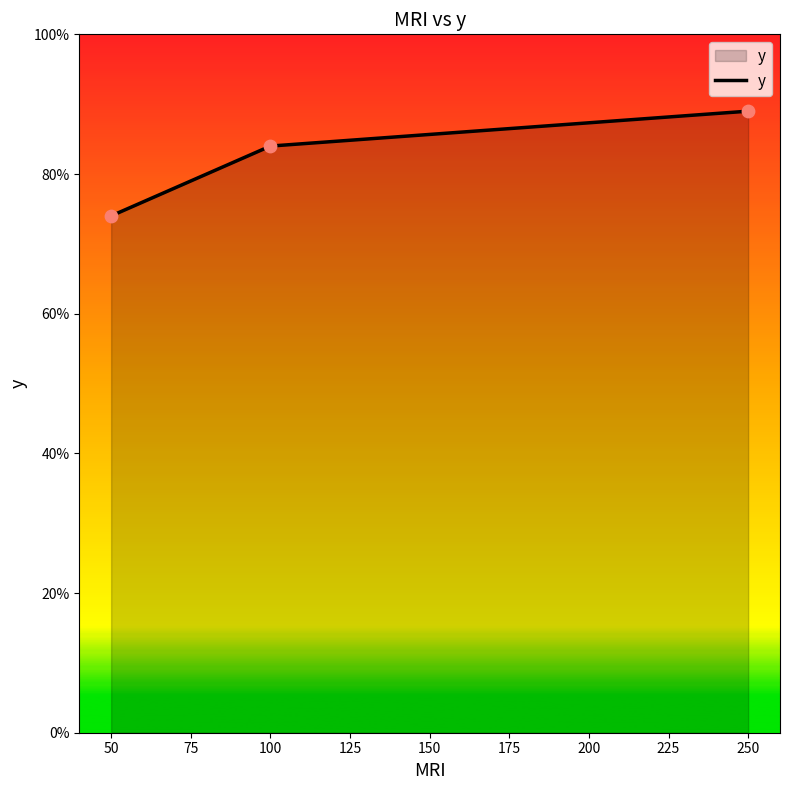

Approximately how many times larger is the value at 50 compared to 100?

0.9